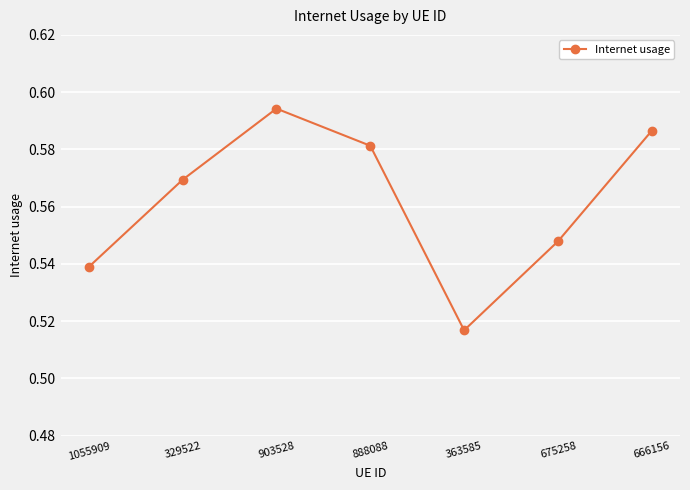

Rank the categories by value from lowest to highest.

363585, 1055909, 675258, 329522, 888088, 666156, 903528